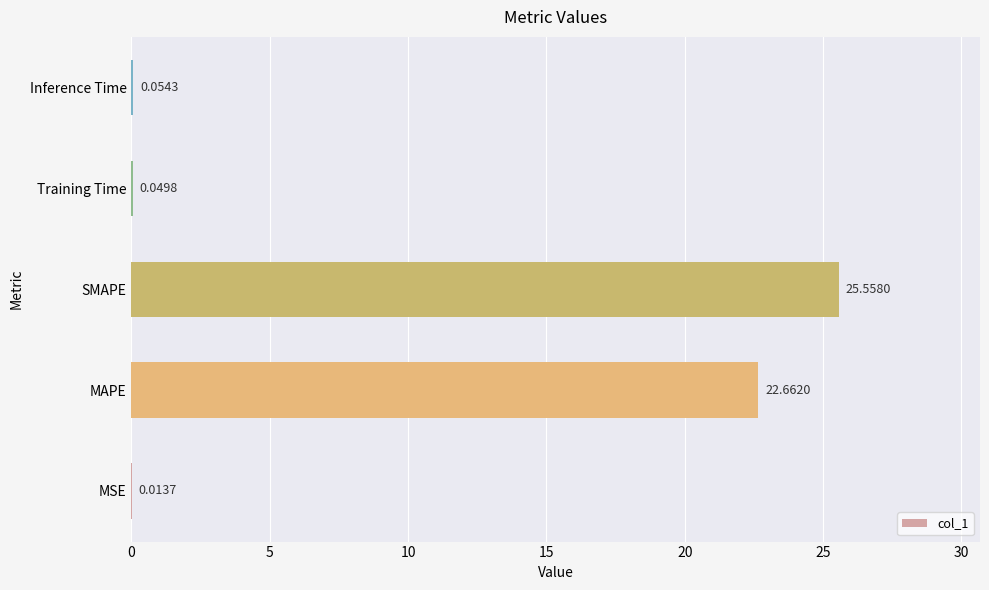

Which has a higher value, MAPE or SMAPE?

SMAPE